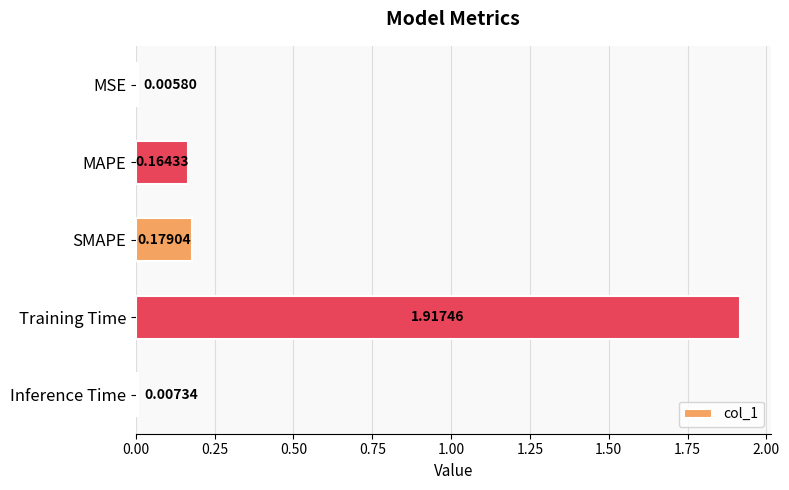

What is the sum of the values at MAPE and Training Time?

2.1